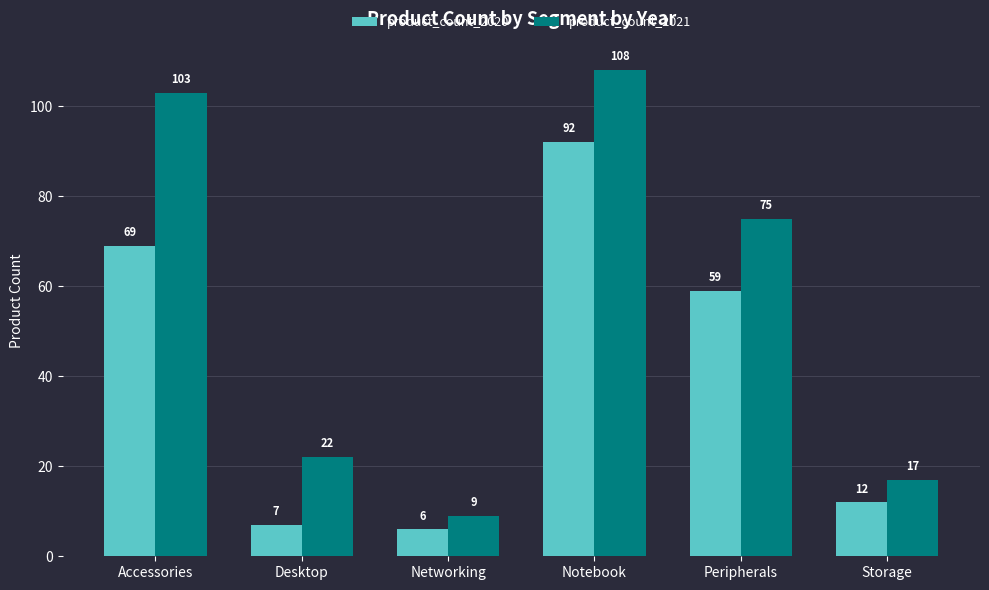

What are all the series names shown in the legend?

product_count_2020, product_count_2021